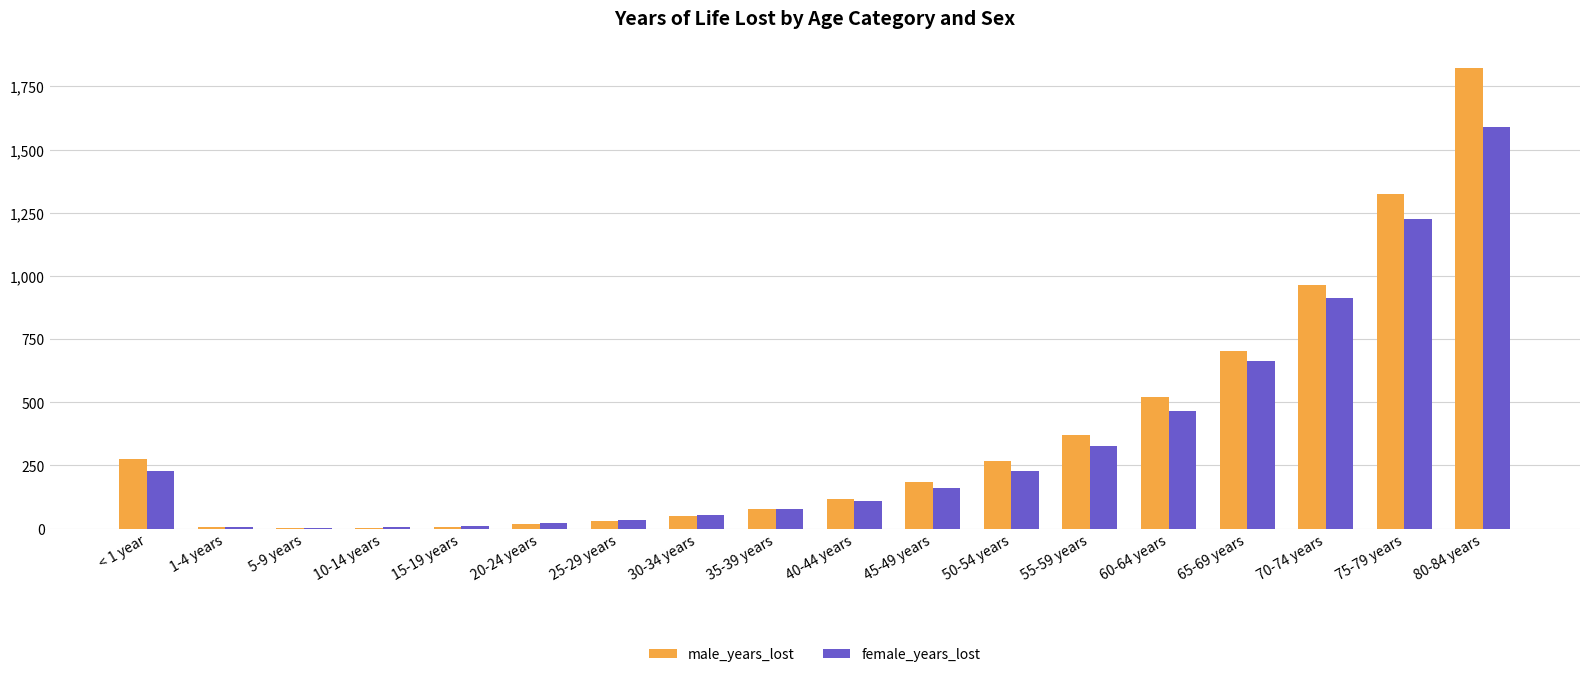

How many groups of bars are there?

18